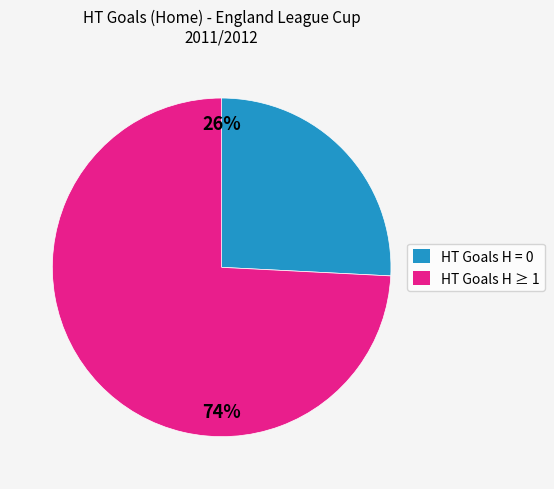

Combined, do HT Goals H = 0 and HT Goals H ≥ 1 account for over 50%?

Yes